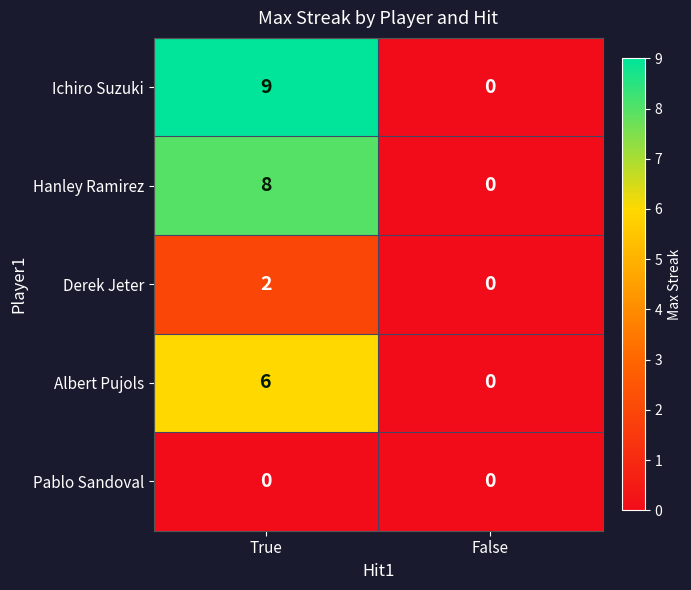

What is the difference between the maximum and minimum values in the Hanley Ramirez series?

8